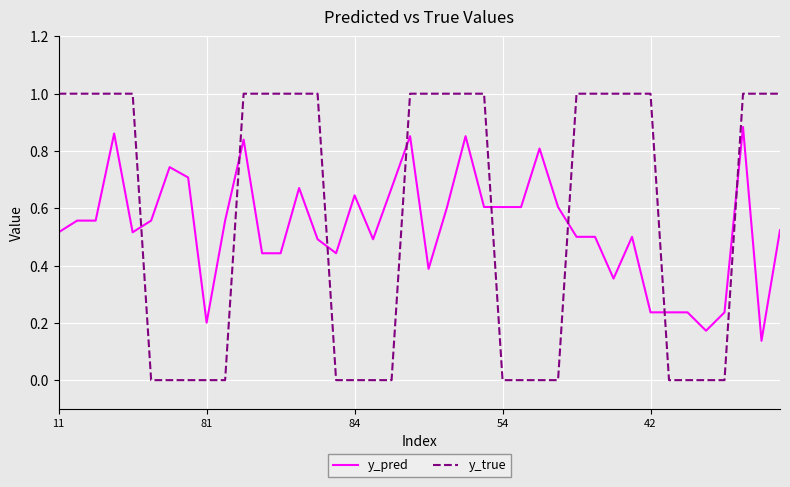

Which series has the widest spread of values?

y_true